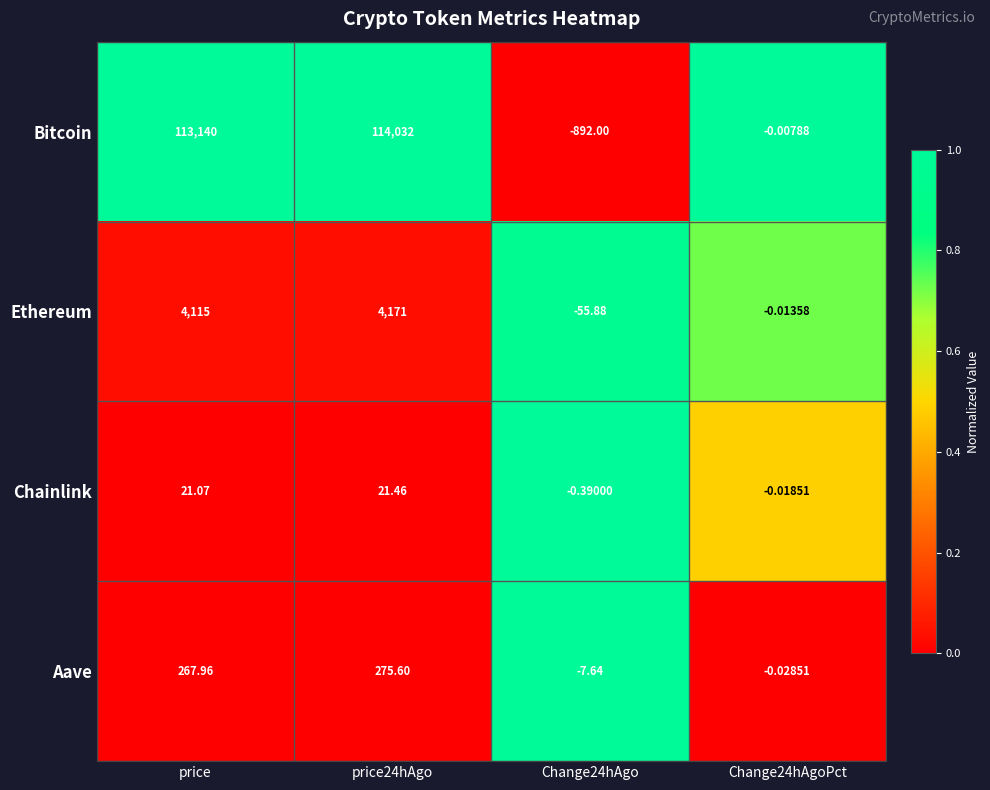

At which label is Bitcoin closest to 56570?

price